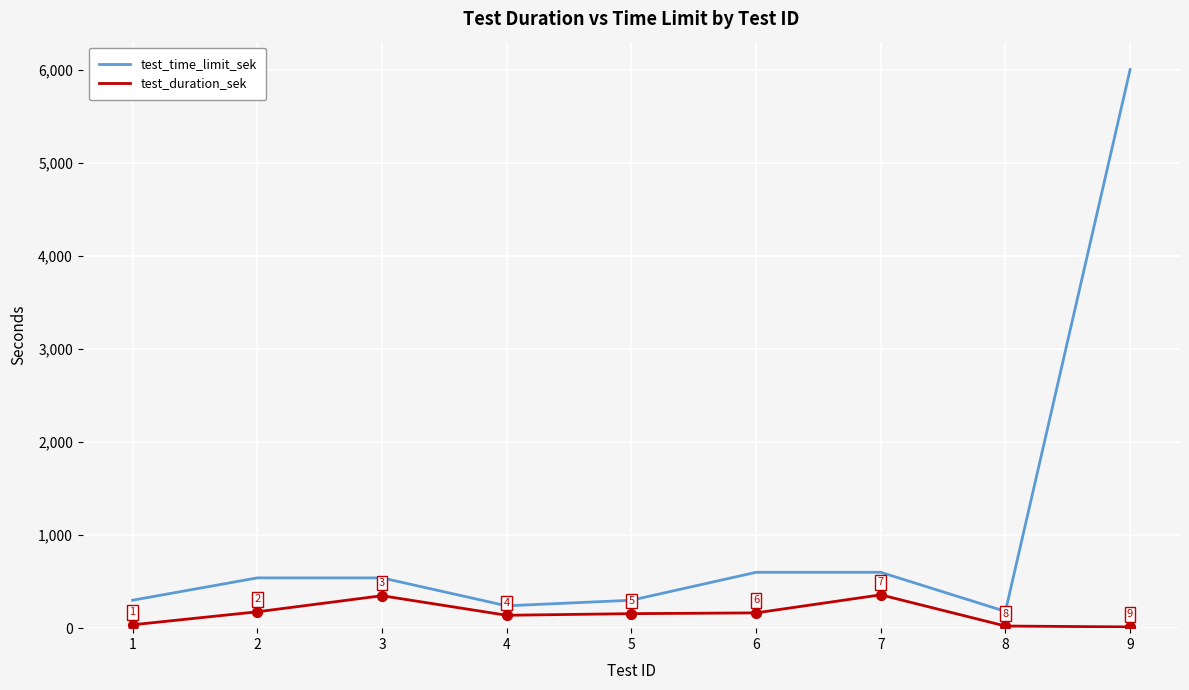

At which category is the sum across all series the highest?

9